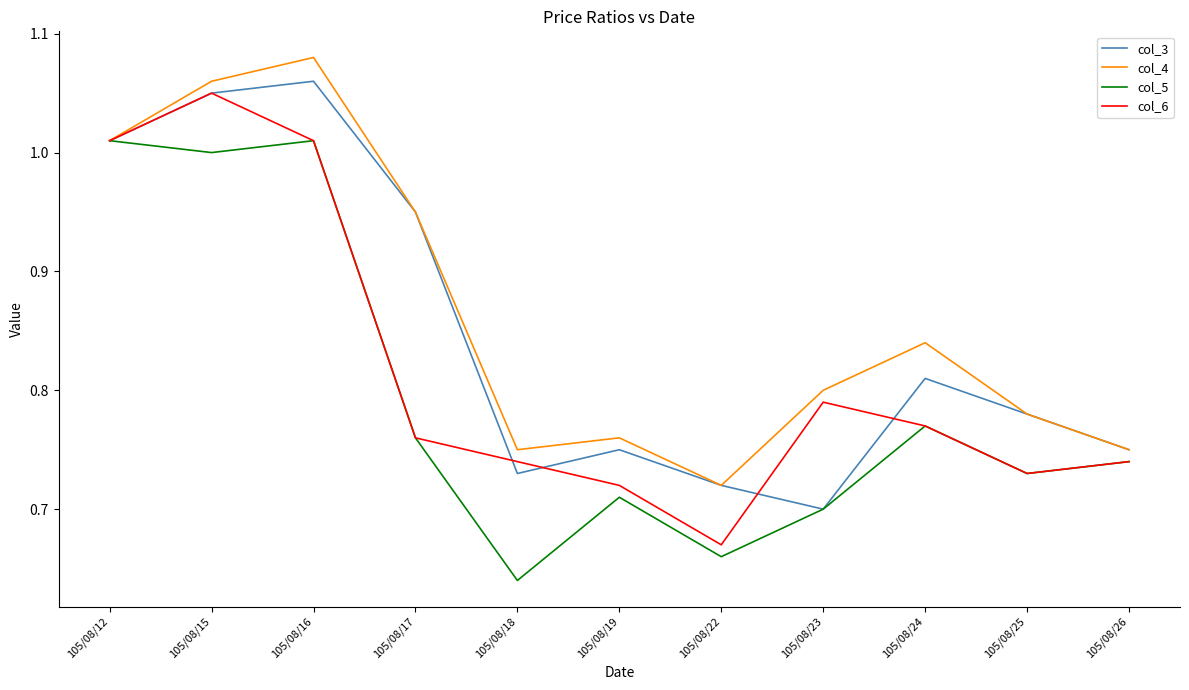

Is it true that col_4 equals 1.1 at 105/08/22?

False